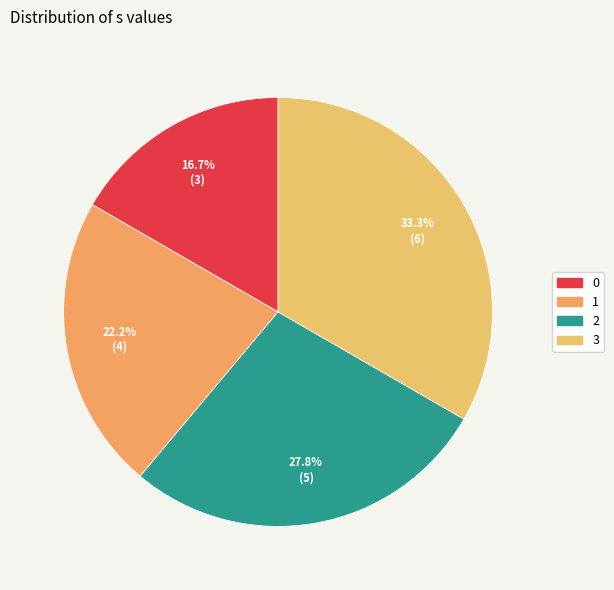

To the nearest percent, what portion does 0 represent?

17%